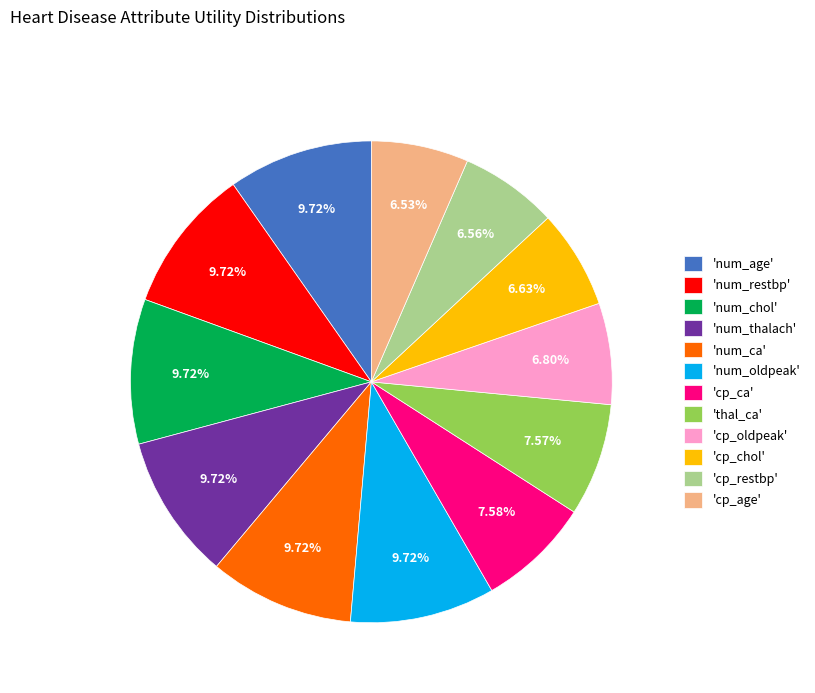

Is there any slice that represents more than half of the pie?

No